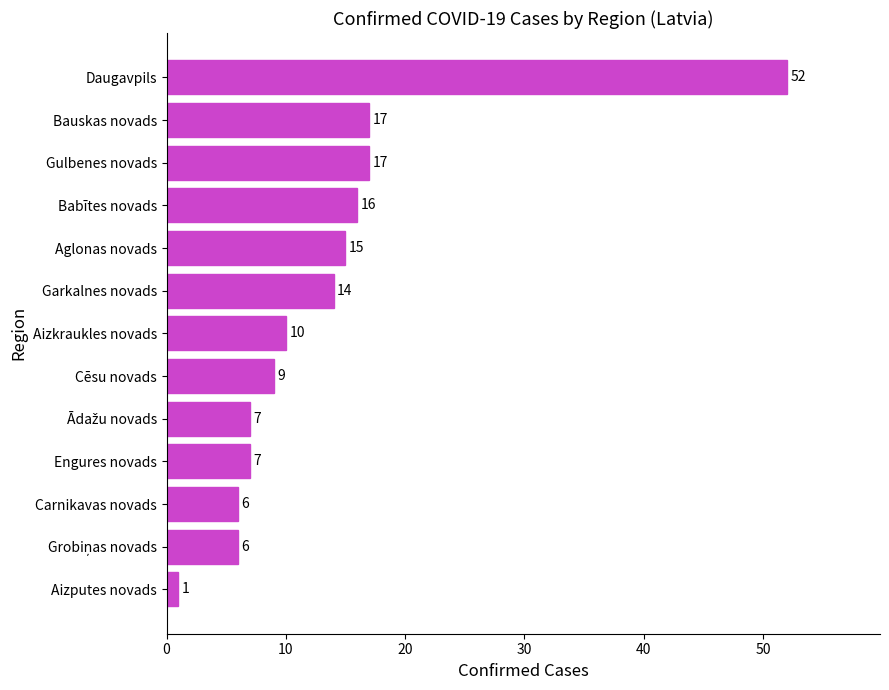

What is the change in value from Aglonas novads to Aizputes novads?

-14